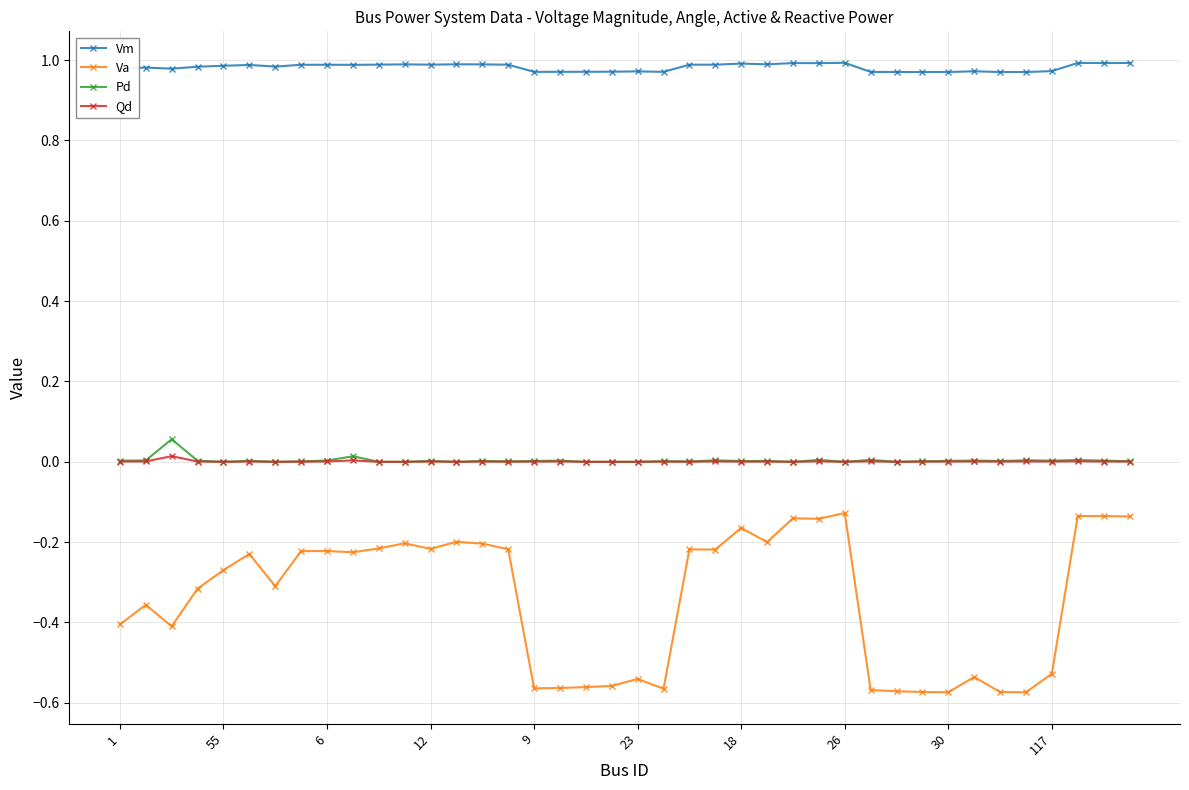

Which series has the widest spread of values?

Va